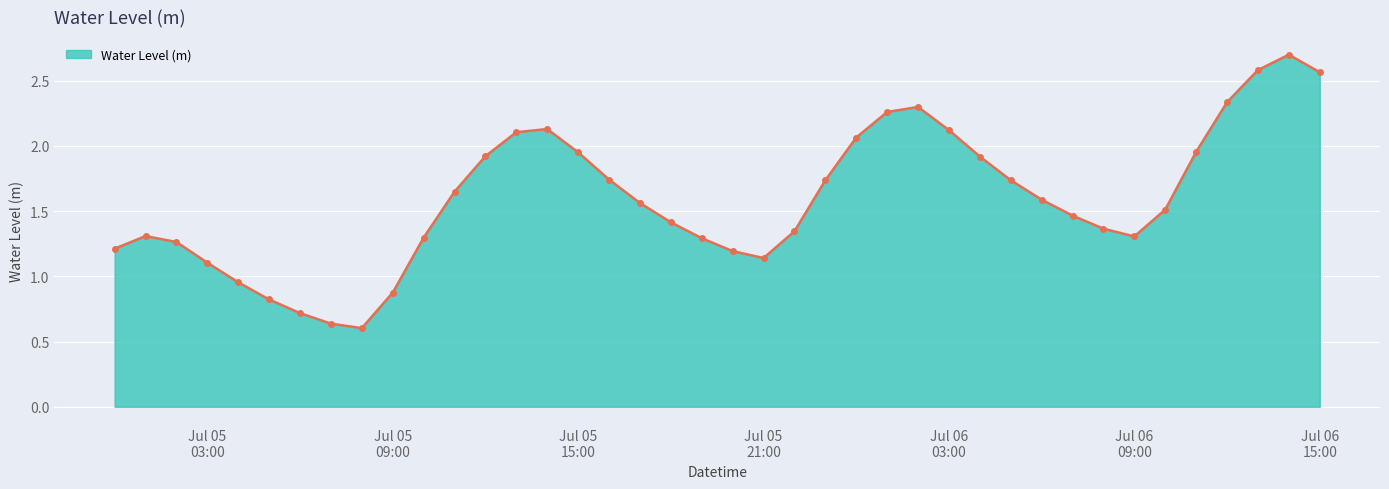

What is the sum of all values?

63.8